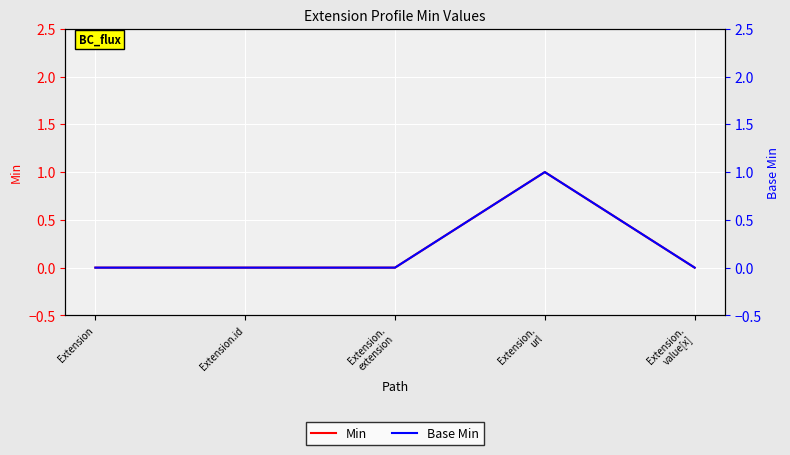

What is the label of the 1st point from the left?

Extension